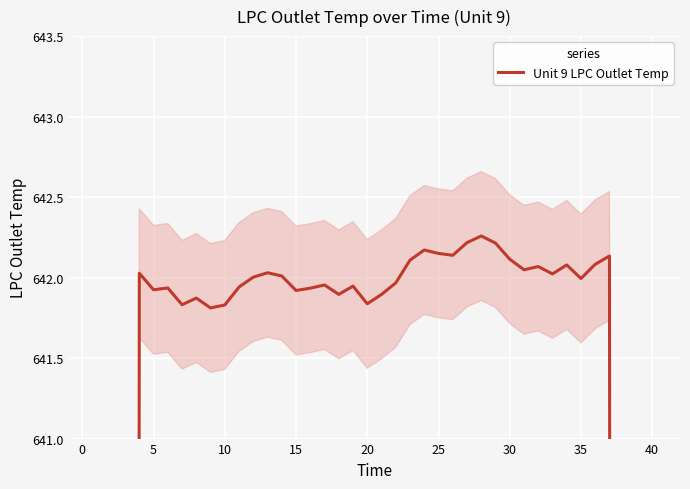

What is the difference between the maximum and minimum values?

275.3